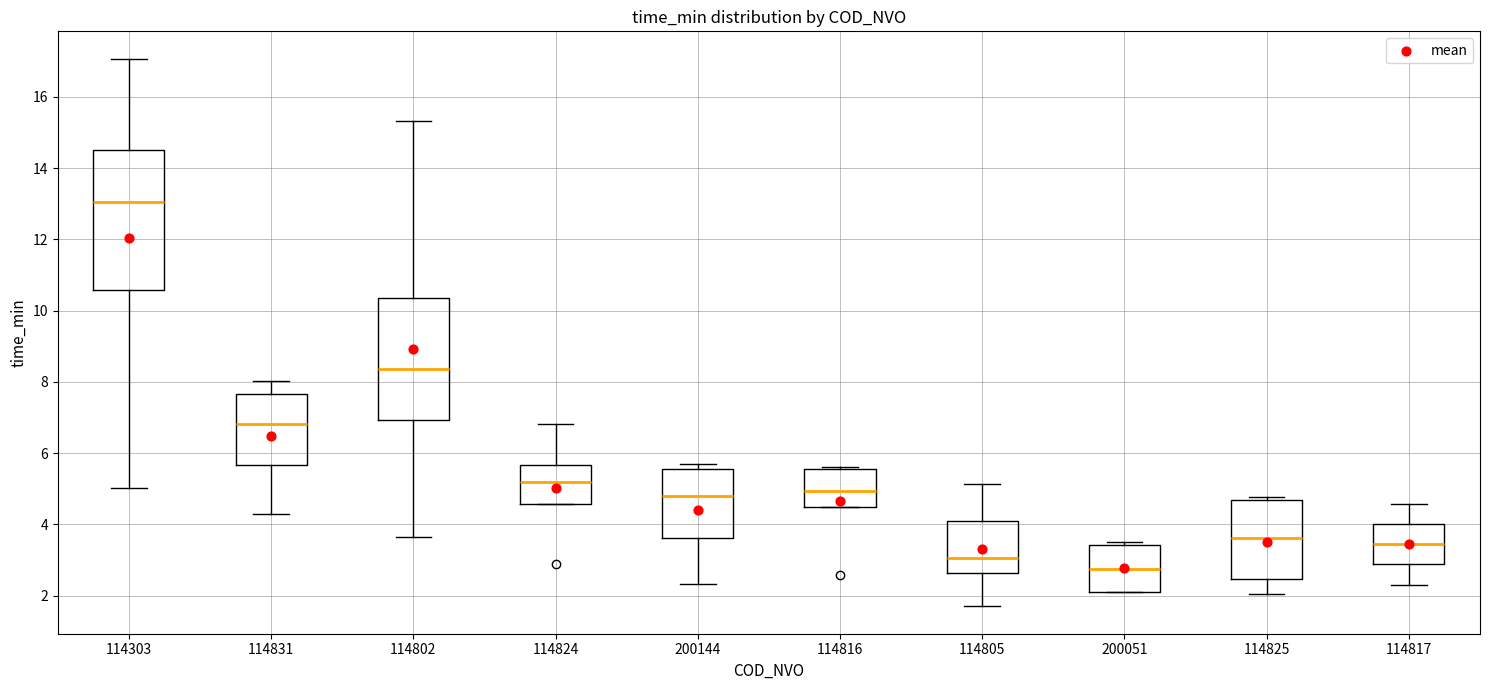

Reading left to right, read every box against the y-axis: the position of its median line, the range the box covers, and the ends of its whiskers. The values are not printed on the chart, so give them approximately, as read against the axis.

114303: median 13.0, box 10.6 to 14.6, whiskers 5.0 to 17.0
114831: median 6.8, box 5.6 to 7.6, whiskers 4.2 to 8.0
114802: median 8.4, box 7.0 to 10.4, whiskers 3.6 to 15.4
114824: median 5.2, box 4.6 to 5.6, whiskers 4.6 to 6.8
200144: median 4.8, box 3.6 to 5.6, whiskers 2.4 to 5.6 (just above the box's upper edge)
114816: median 5.0, box 4.6 to 5.6, whiskers 4.6 to 5.6
114805: median 3.0, box 2.6 to 4.0, whiskers 1.8 to 5.2
200051: median 2.8, box 2.2 to 3.4, whiskers 2.2 to 3.6
114825: median 3.6, box 2.4 to 4.6, whiskers 2.0 to 4.8
114817: median 3.4, box 2.8 to 4.0, whiskers 2.4 to 4.6